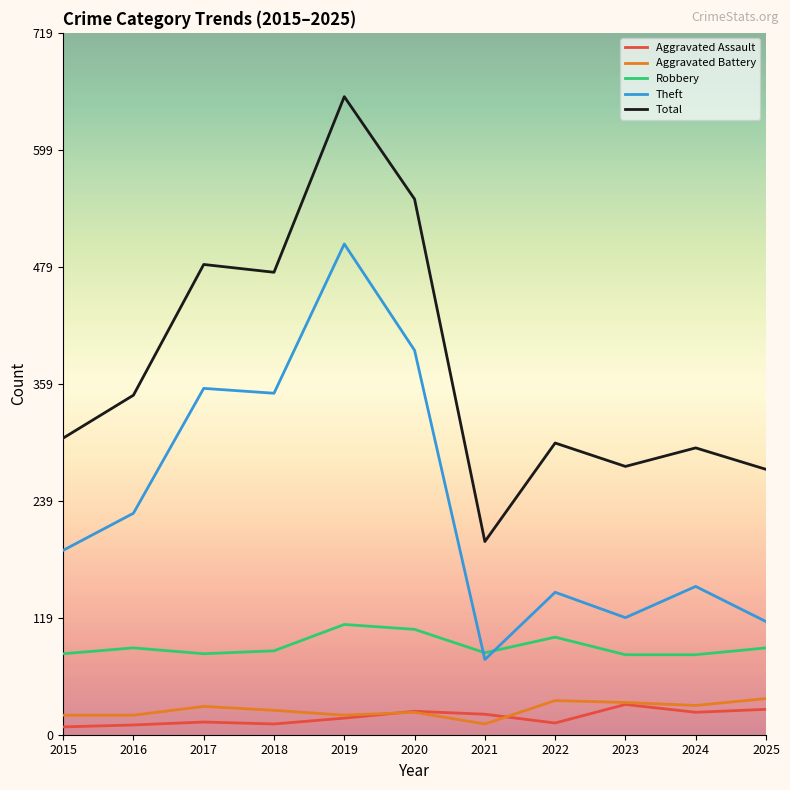

True or false: Aggravated Assault has a value of 21 at 2021.

True